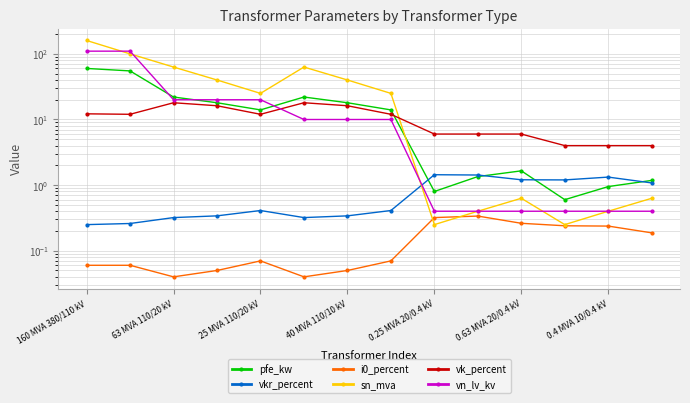

What is the sum of the vk_percent values at 0.4 MVA 10/0.4 kV and 9?

22.2